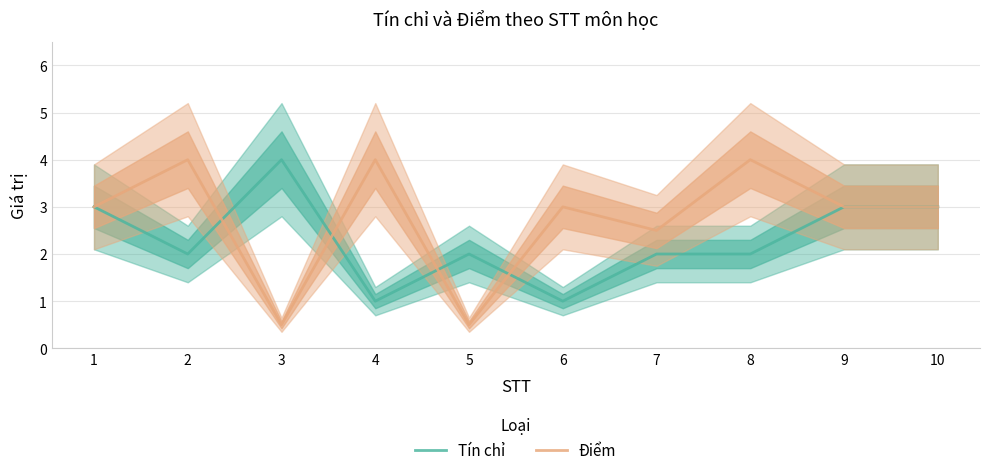

Which category has the highest value across all series?

3